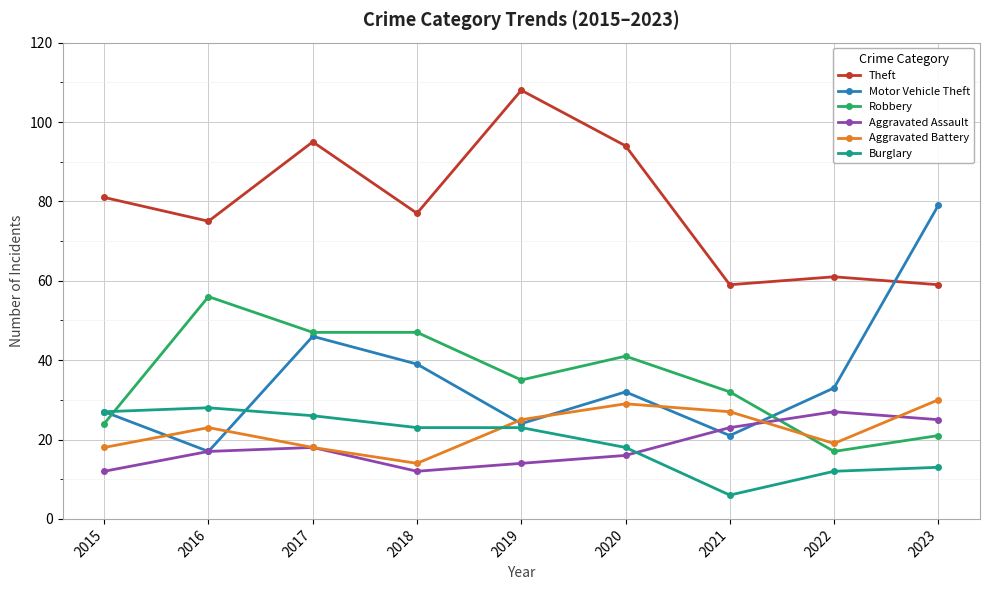

How many lines are shown in the chart?

6